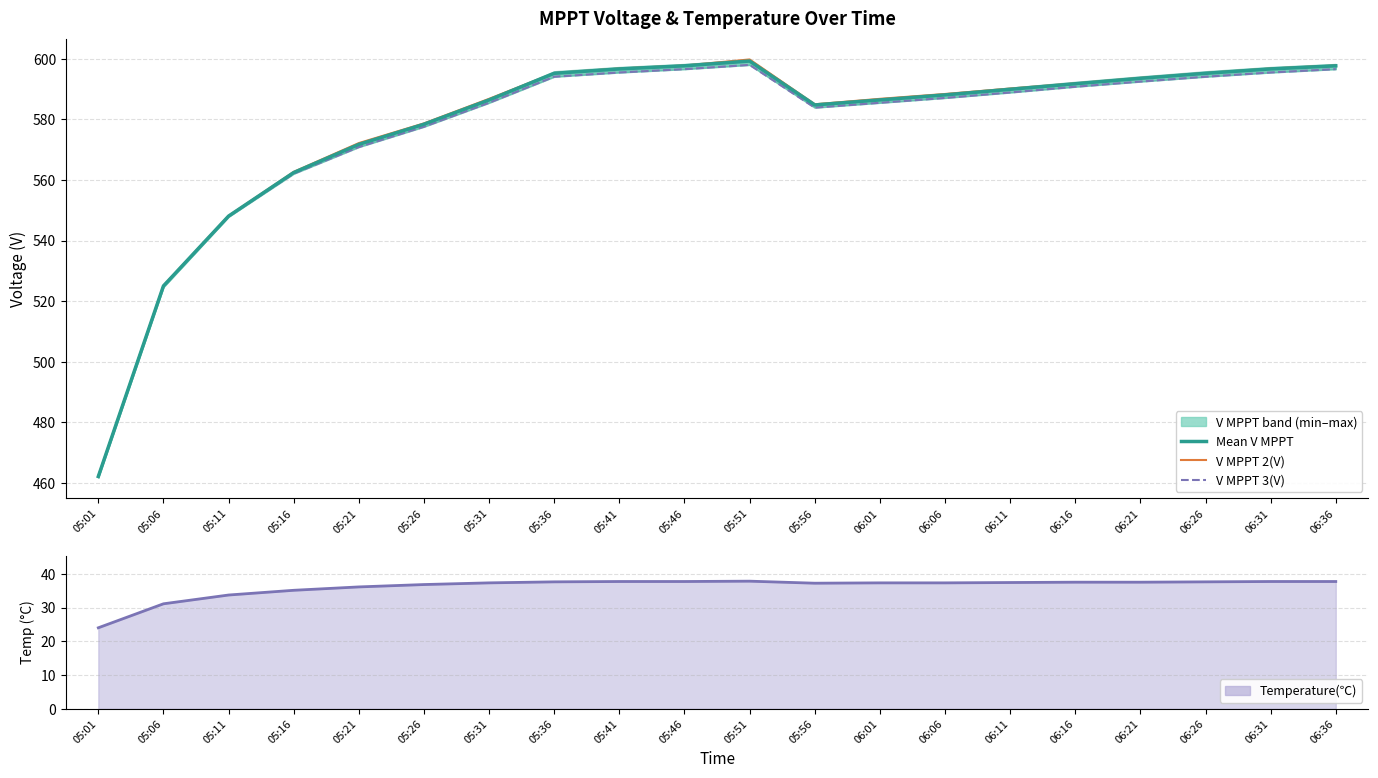

What is the sum of the Temperature(℃) values at 05:41 and 05:36?

75.3